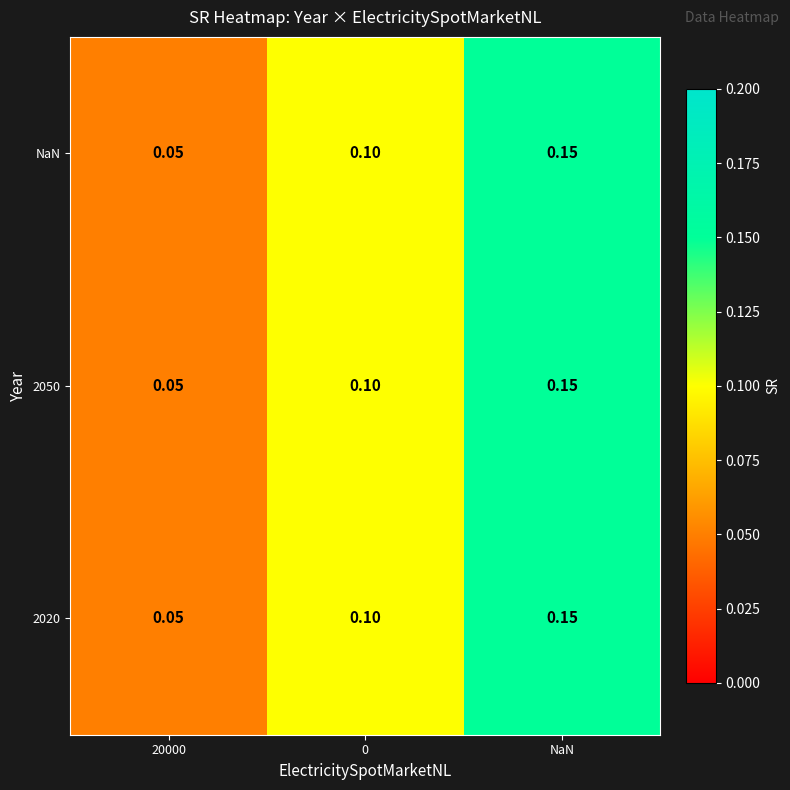

At how many categories does at least one series exceed 0?

3